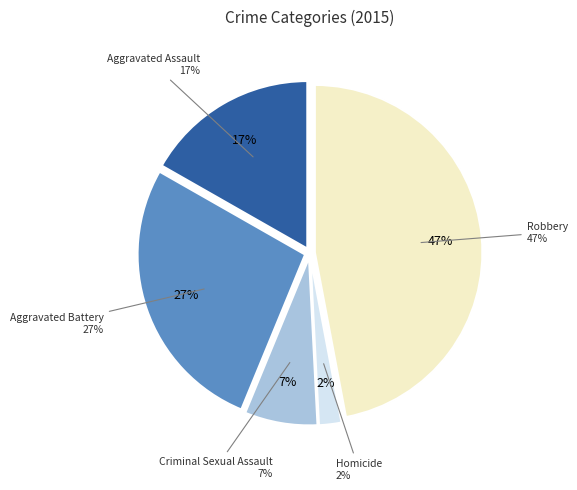

Do Aggravated Assault and Aggravated Battery together represent more than half of the pie?

No